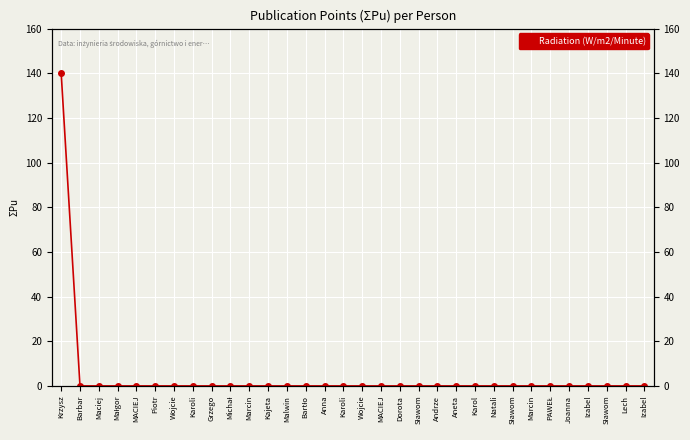

Rank the categories by value from highest to lowest.

Krzysz, Barbar, Maciej, Małgor, MACIEJ, Piotr, Wojcie, Karoli, Grzego, Michał, Marcin, Kajeta, Malwin, Bartło, Anna, Karoli, Wojcie, MACIEJ, Dorota, Sławom, Andrze, Aneta, Karol, Natali, Sławom, Marcin, PAWEŁ, Joanna, Izabel, Sławom, Lech, Izabel